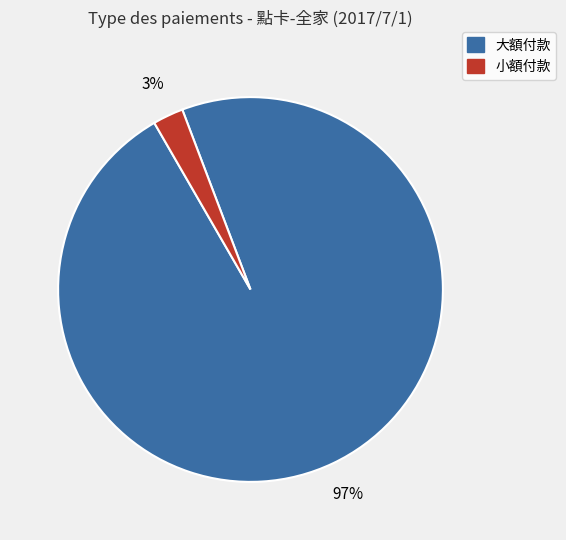

Is there a majority slice in this chart?

Yes